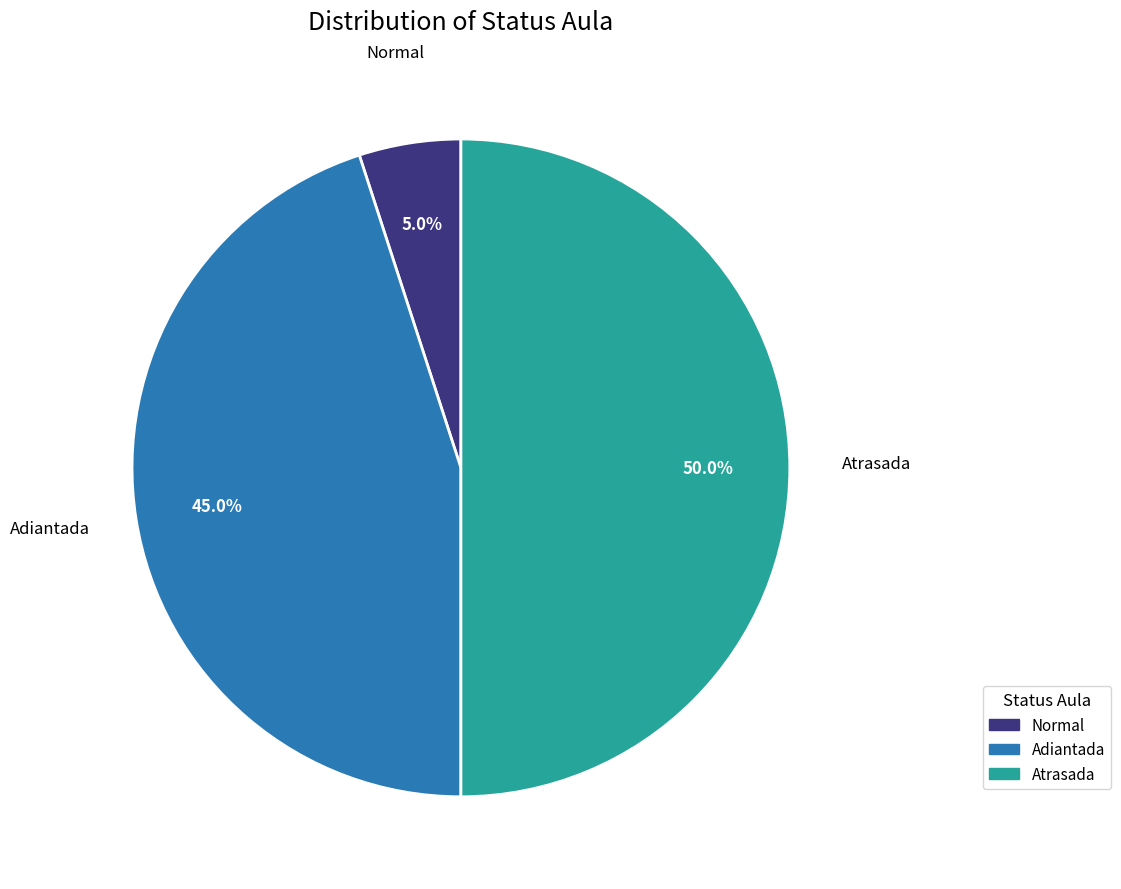

Between Atrasada and Normal, which is larger?

Atrasada